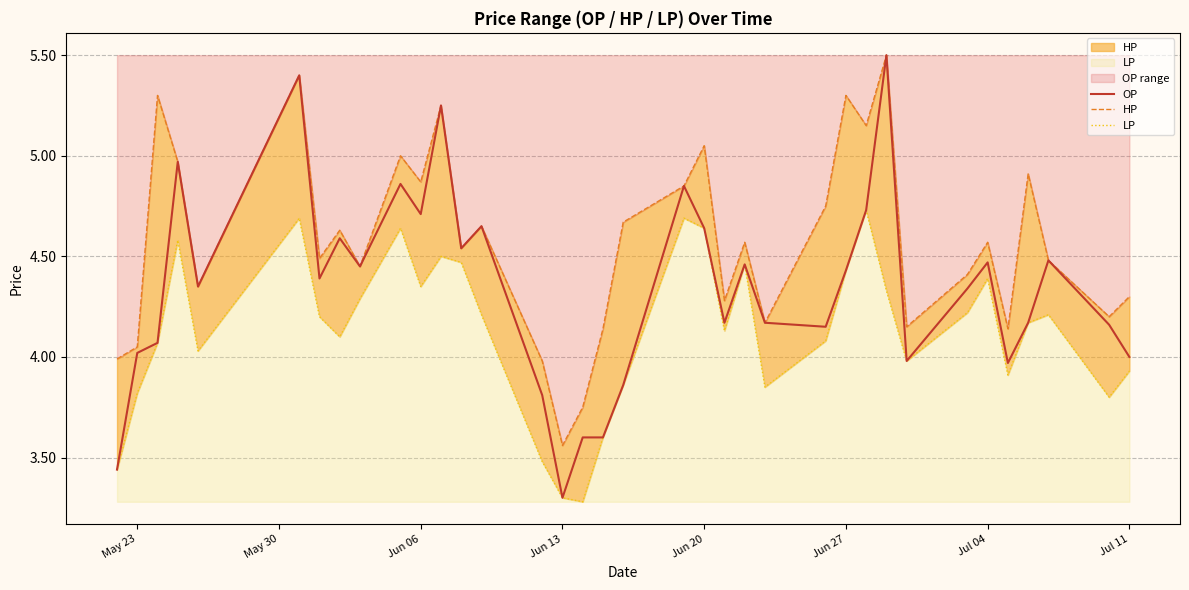

What is the maximum value for OP?

5.5